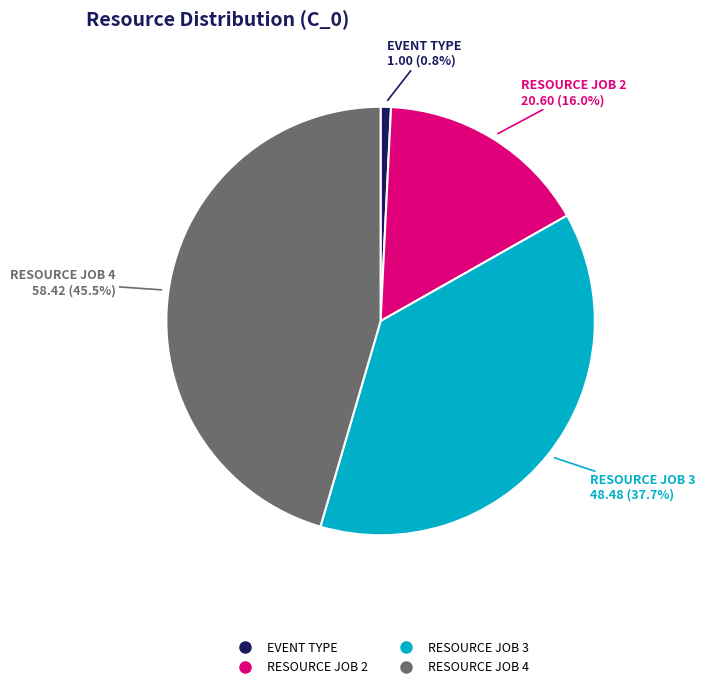

Does any single category account for the majority?

No